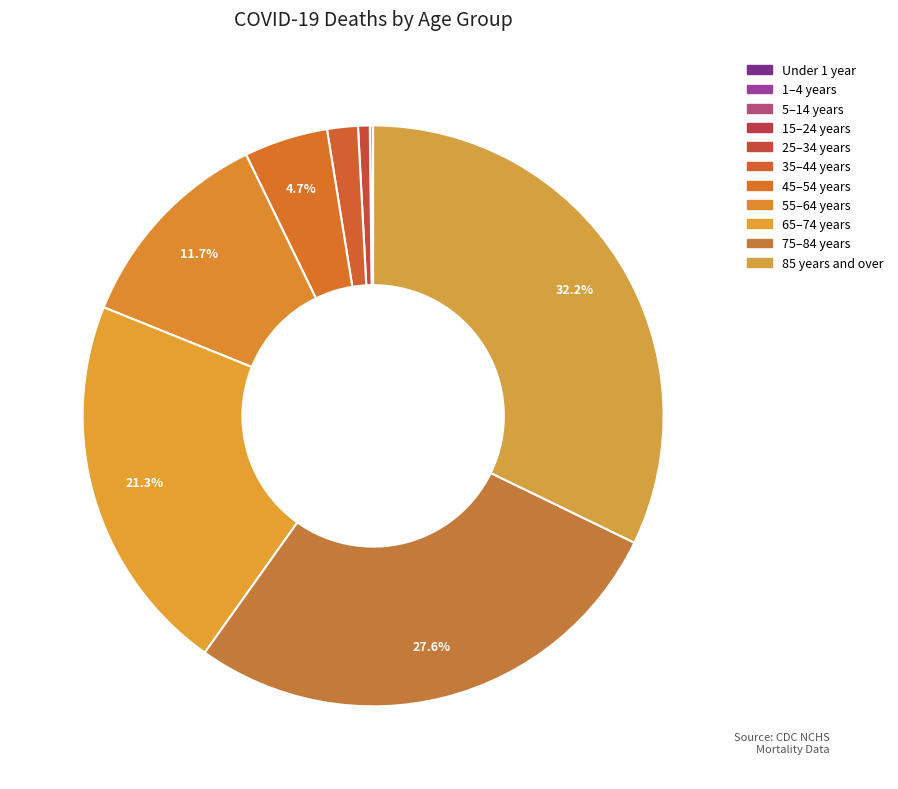

To the nearest percent, what is the difference between the Under 1 year and 65–74 years slice percentages?

21%